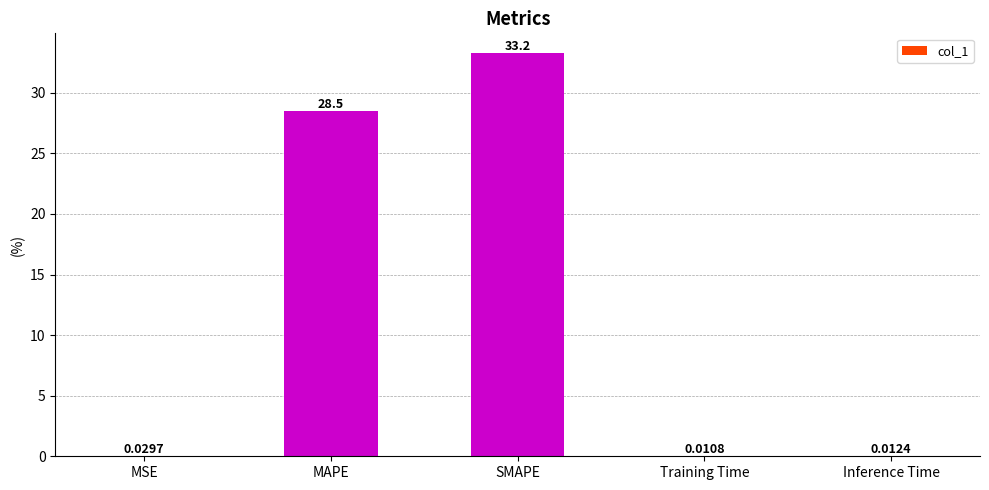

What is the sum of all values?

61.8